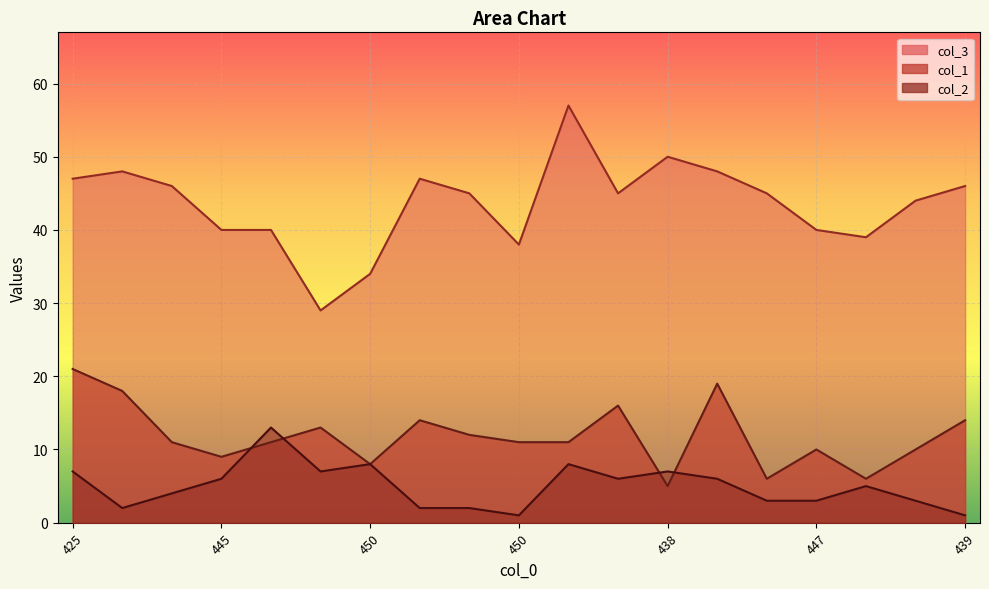

At which label does col_2 reach its peak?

436